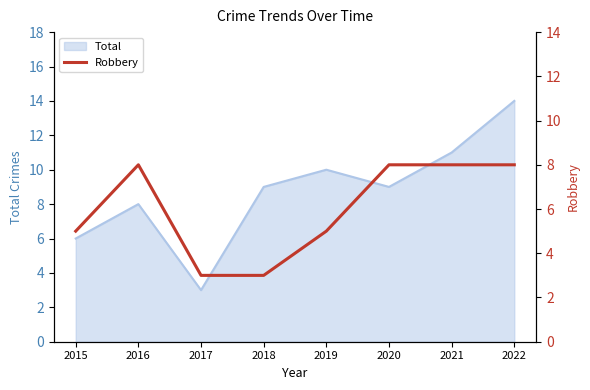

What is the minimum value for Total?

3